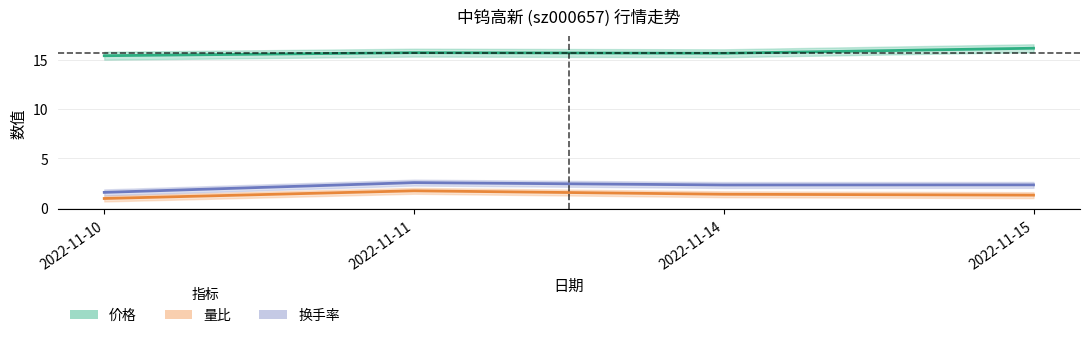

Is this an area chart (filled region under the line)?

No